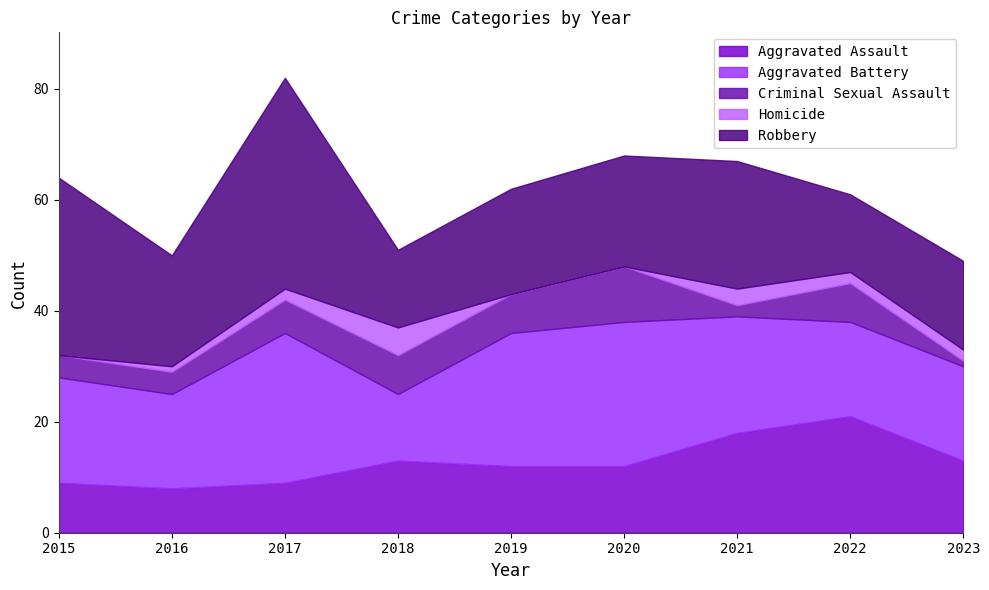

What is the value of the Robbery point at the 1st from the left?

32